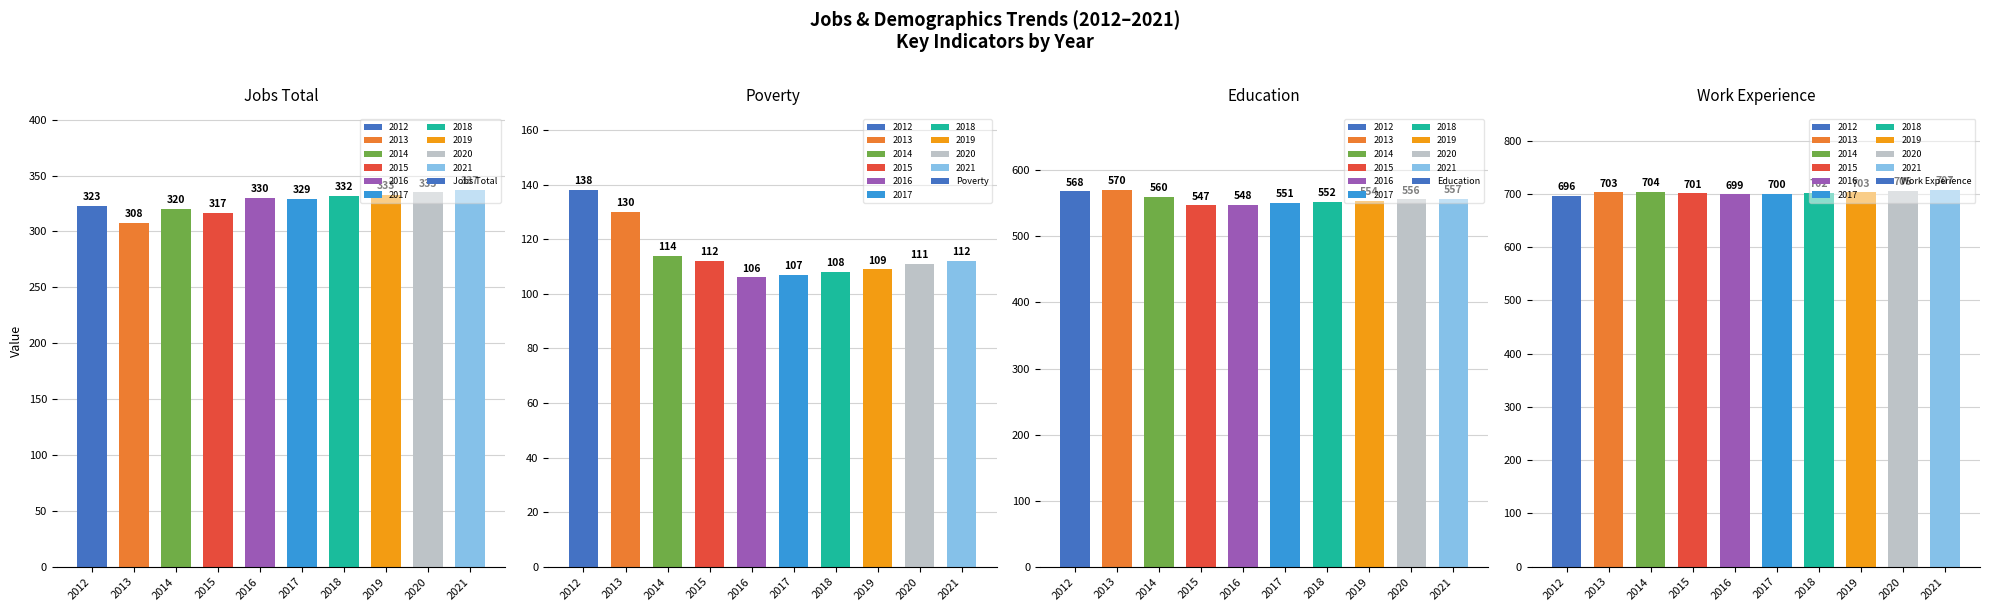

What is the maximum value for Work Experience?

707